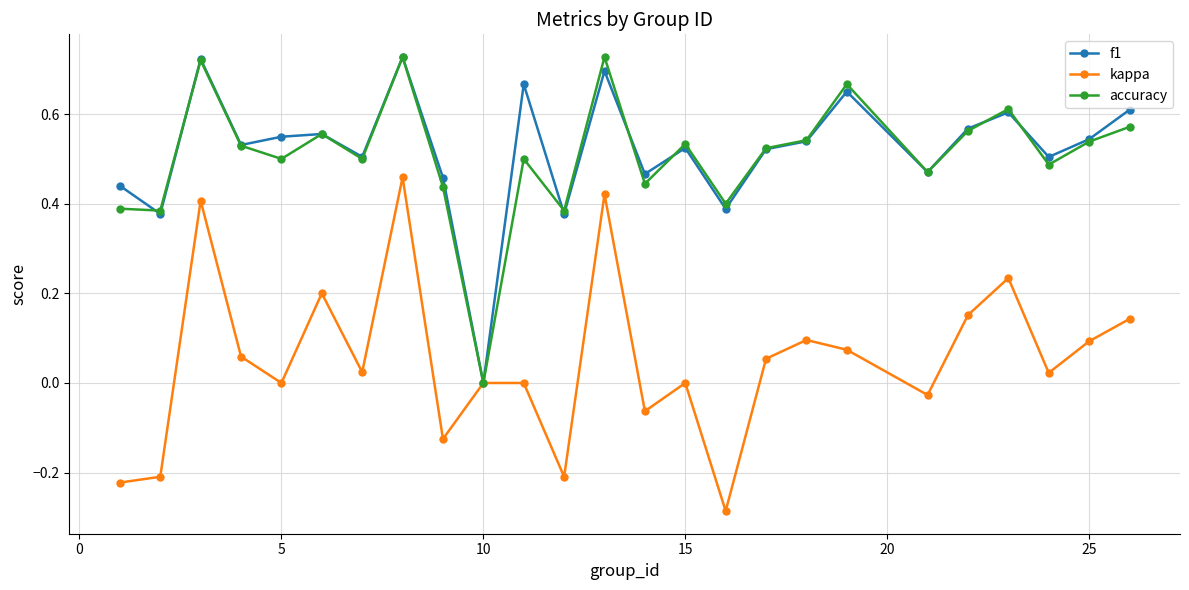

True or false: f1 has more than 2 points higher than both neighbors.

True